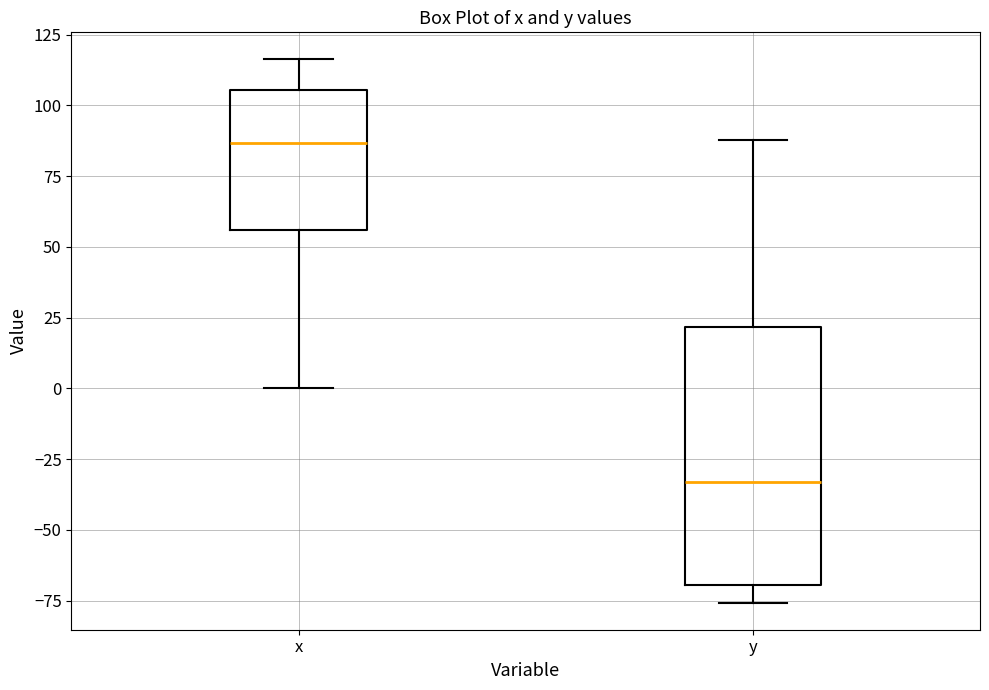

Which box's median line is the highest?

x